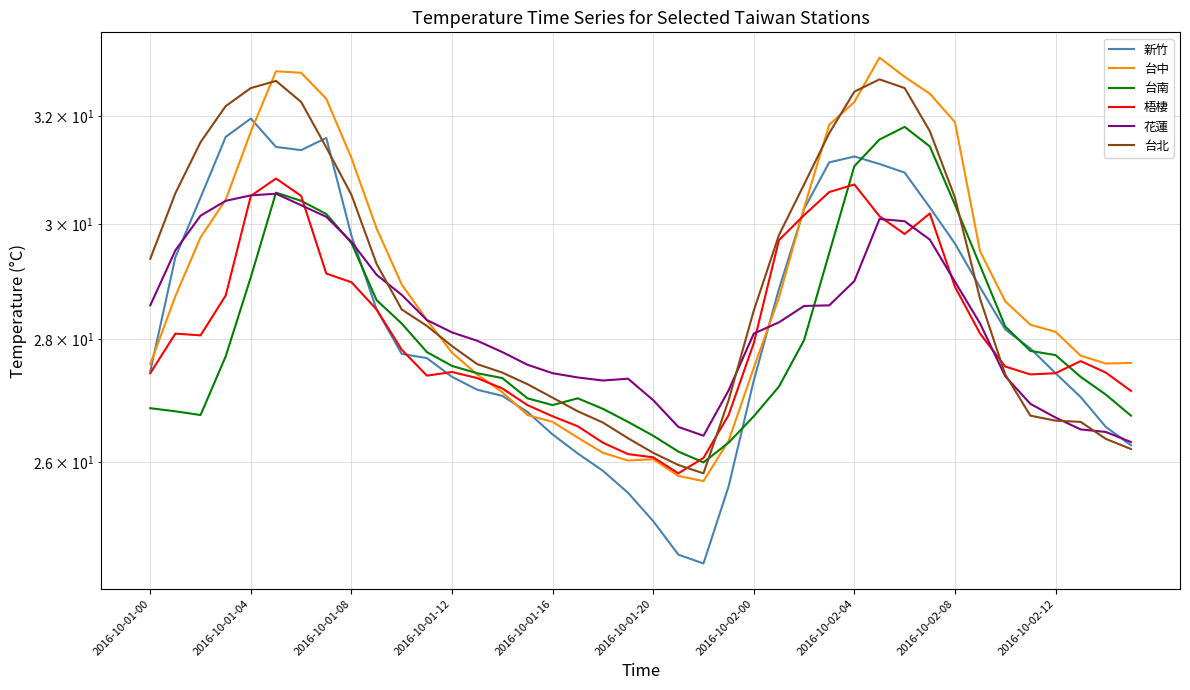

What are all the series names shown in the legend?

新竹, 台中, 台南, 梧棲, 花蓮, 台北